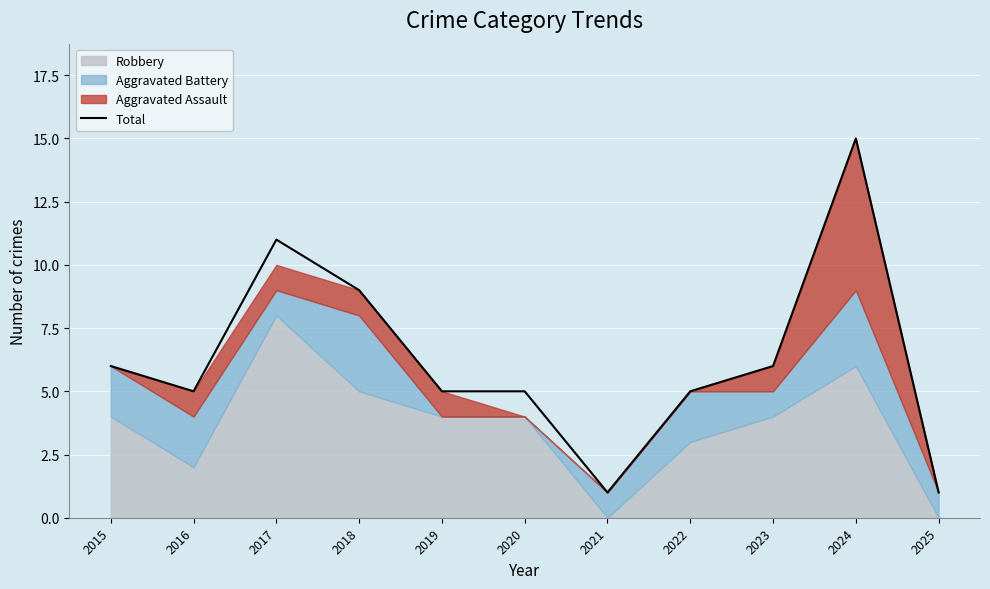

How many data points are less than 5?

2